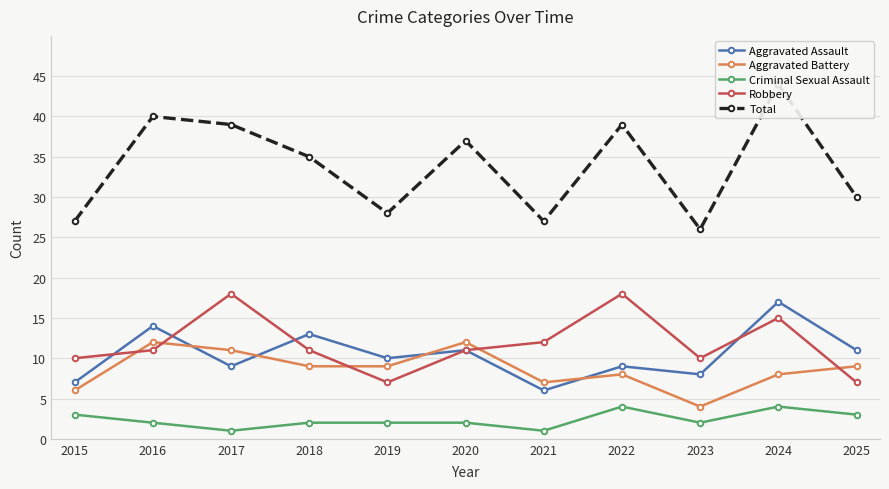

How many data points in Aggravated Assault are less than 10?

5